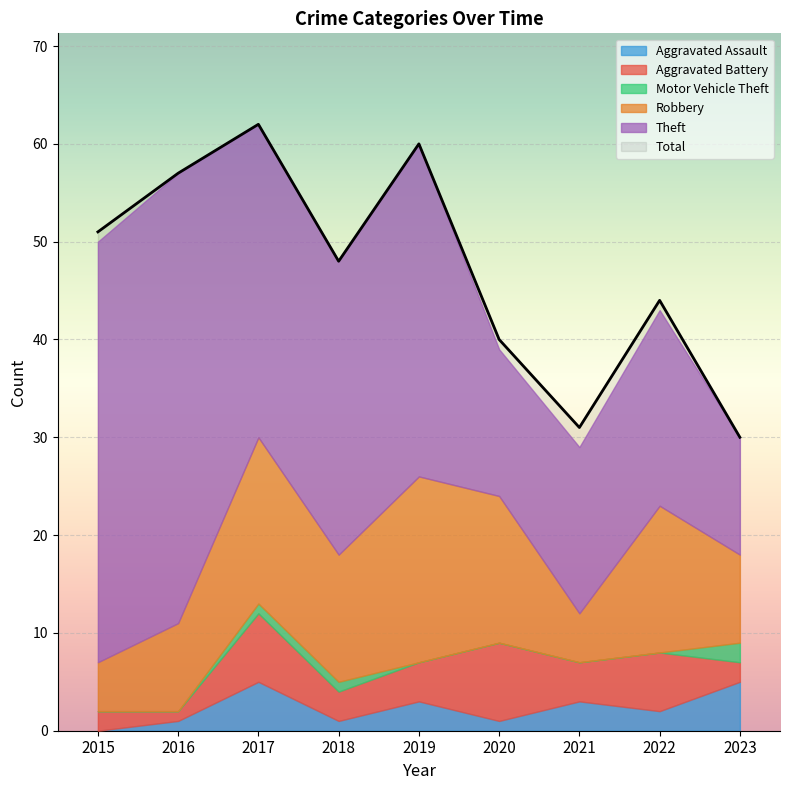

Where is Motor Vehicle Theft nearest to the value 1?

2017